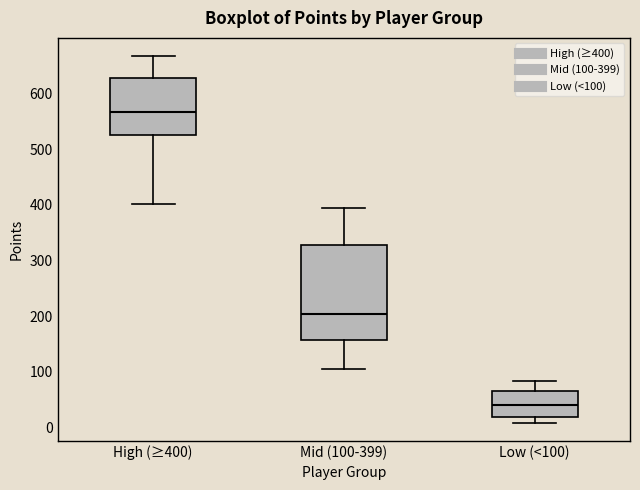

Where does the median line of the box for Mid (100-399) sit on the y-axis? The values are not printed on the chart, so give them approximately, as read against the axis.

200